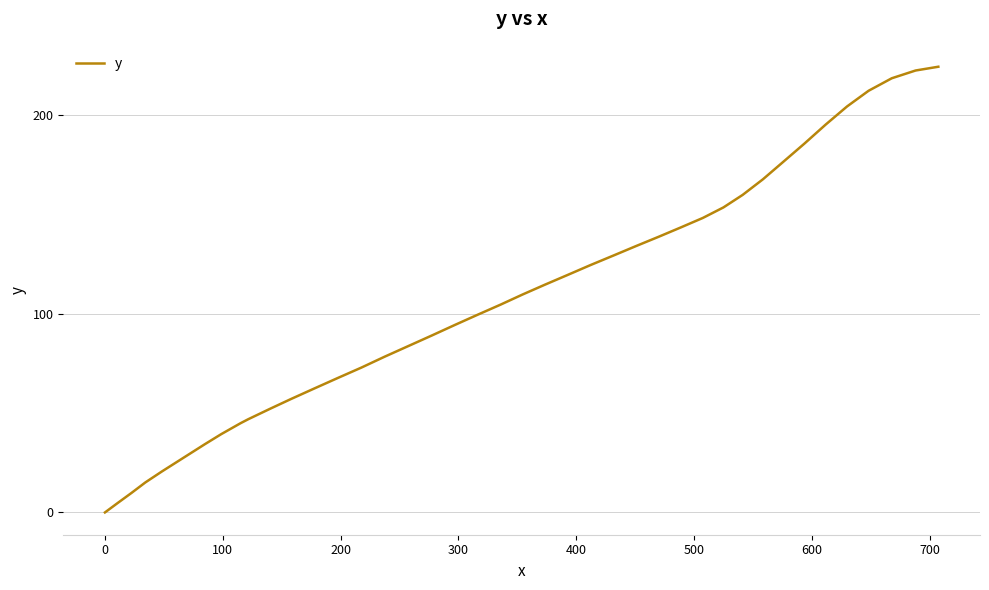

What is the greatest value displayed?

224.3